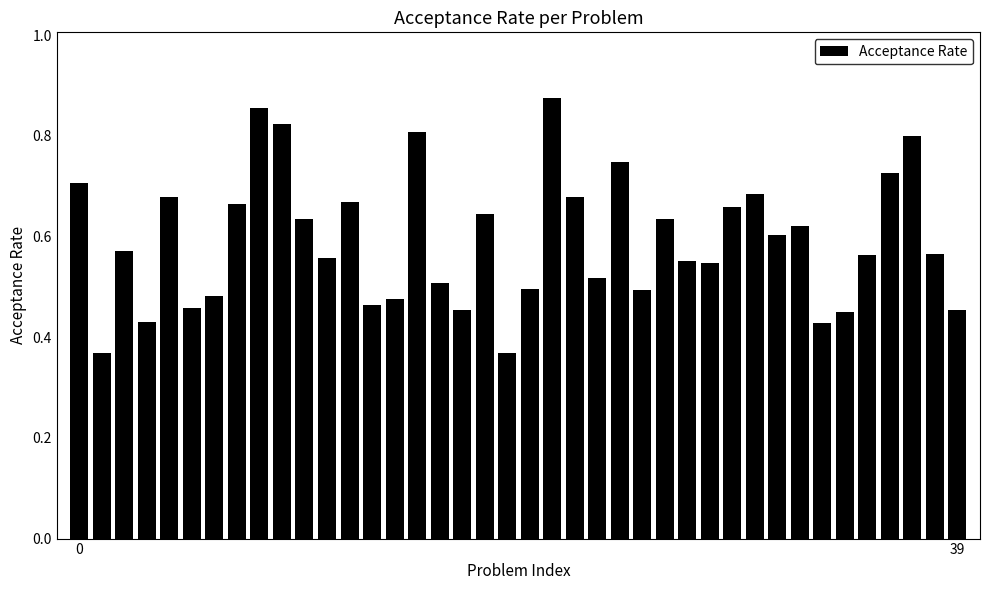

How many values are between 0 and 1?

40